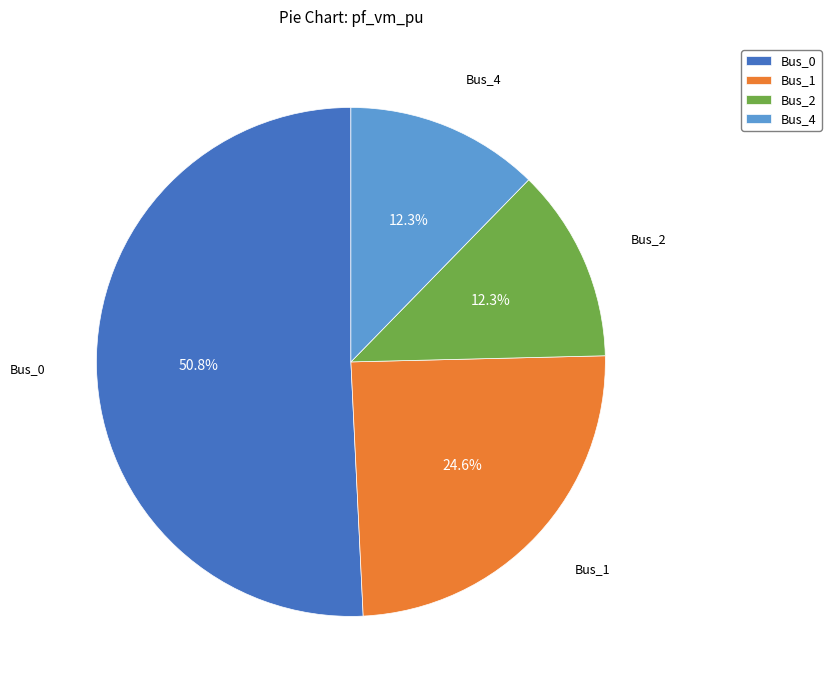

Is there a majority slice in this chart?

Yes